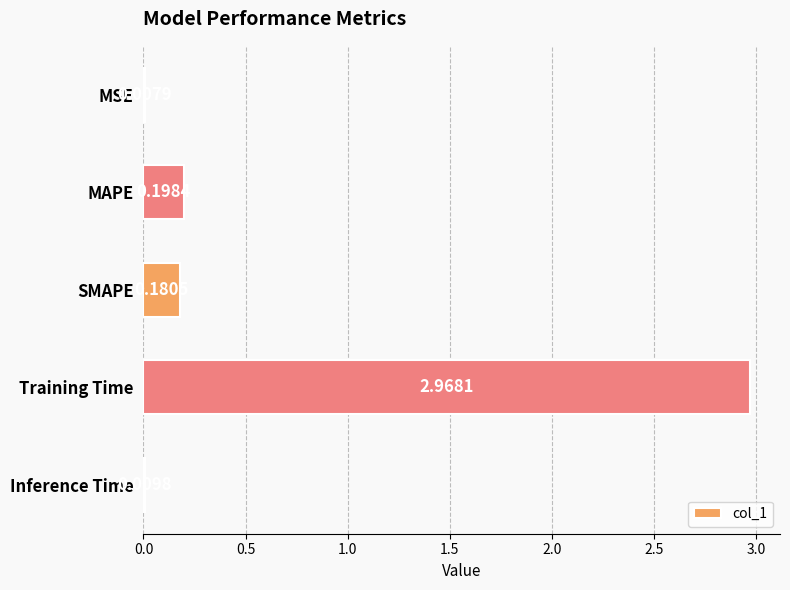

Between Training Time and Inference Time, which is larger?

Training Time